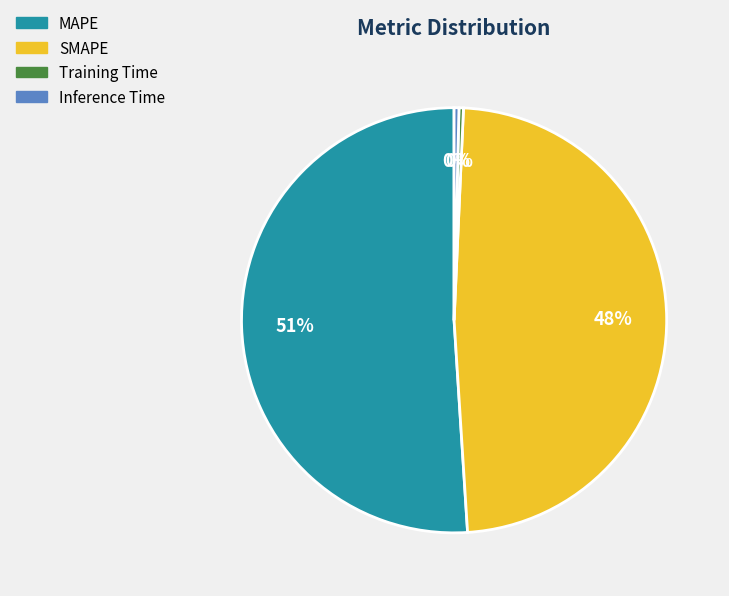

What percentage is the SMAPE slice, to the nearest percent?

48%